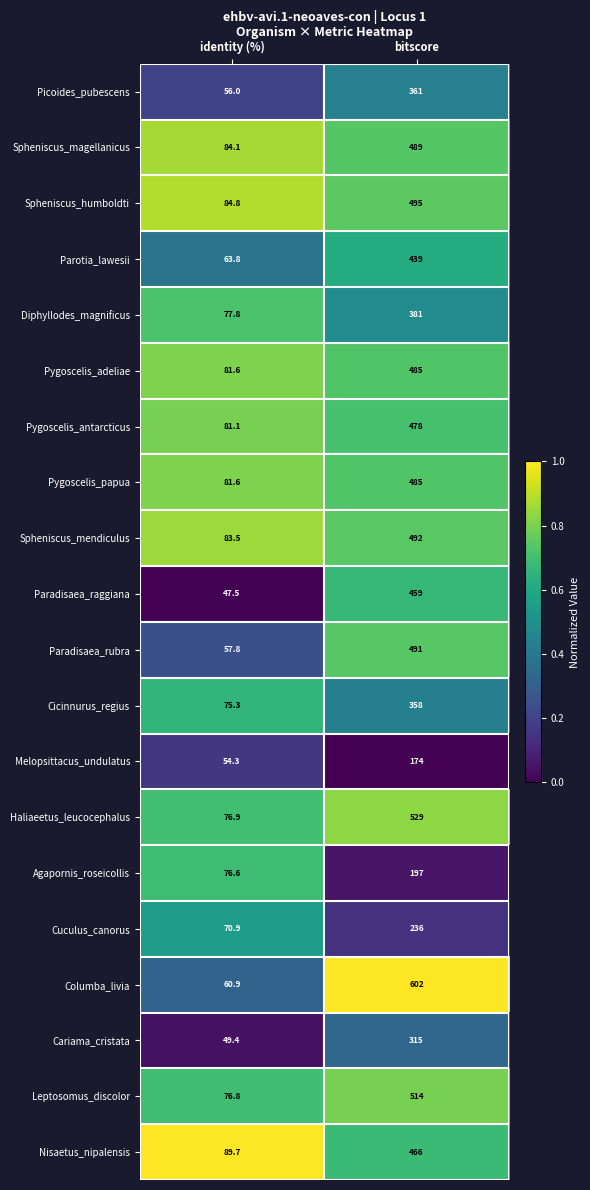

At which category is the sum across all series the highest?

bitscore